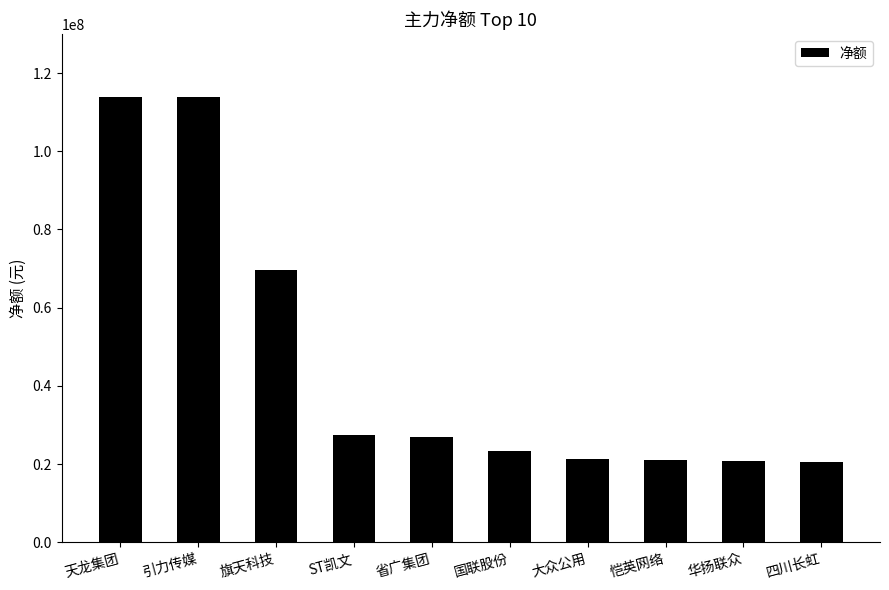

Where does the data first go above 26952939?

天龙集团